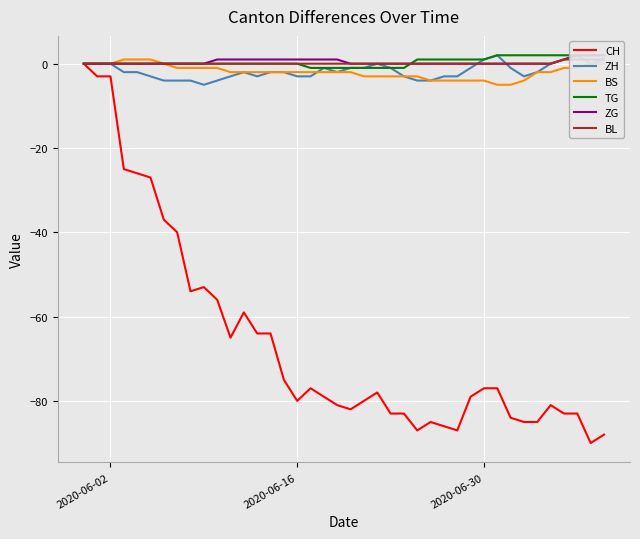

What is the lowest value of the BS series?

-5